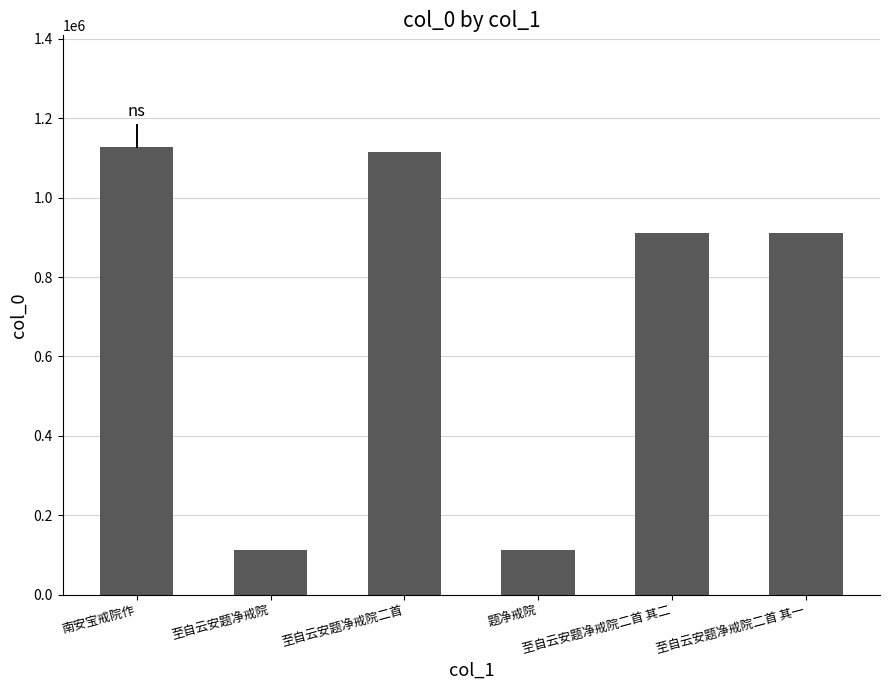

Where does the data first go above 911726?

南安宝戒院作